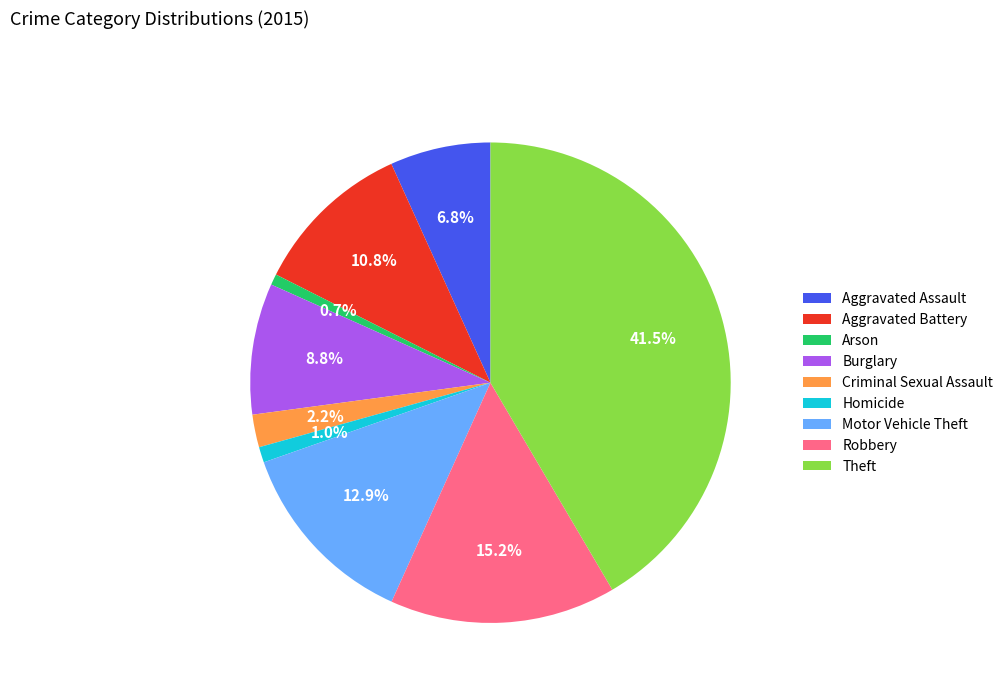

To the nearest percent, what is the combined percentage of Robbery and Motor Vehicle Theft?

28%